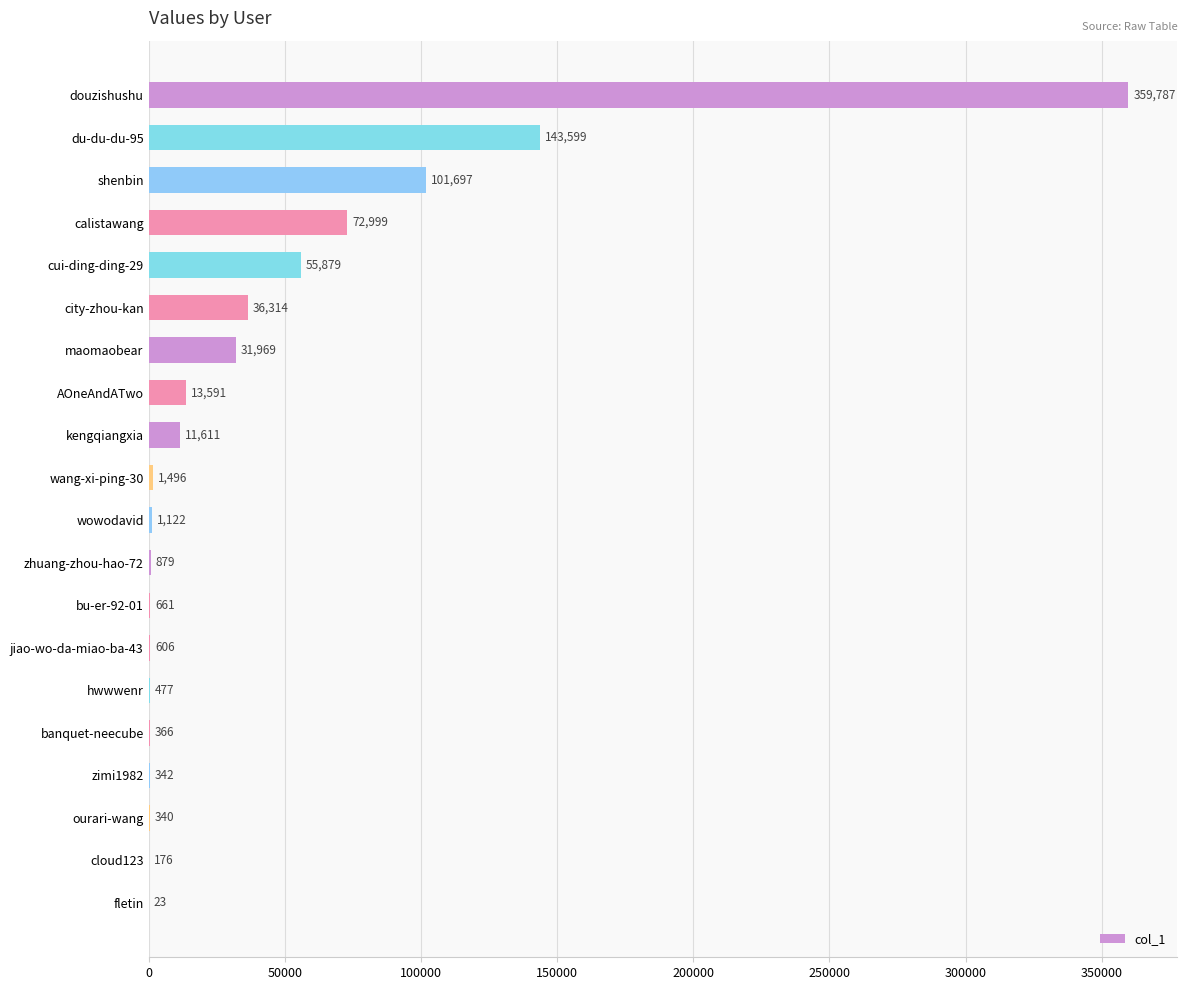

What is the average value?

41697